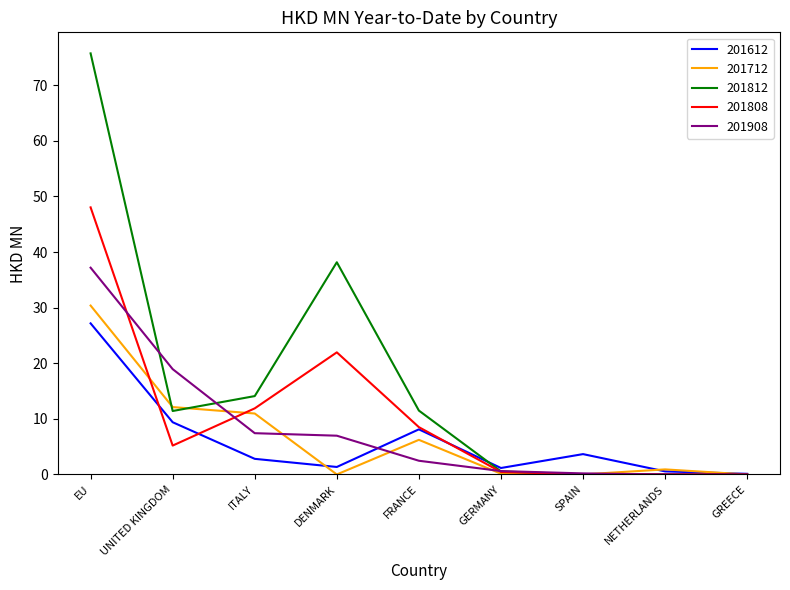

How many values in the 201612 series are below 2?

4